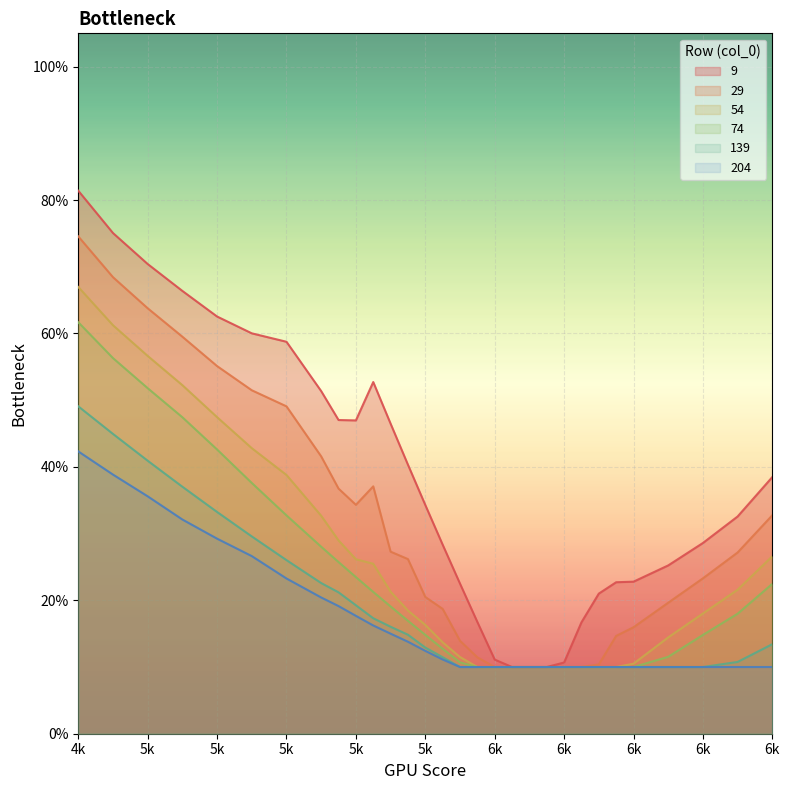

True or false: 139 has a value of 0.1 at 5100.

False